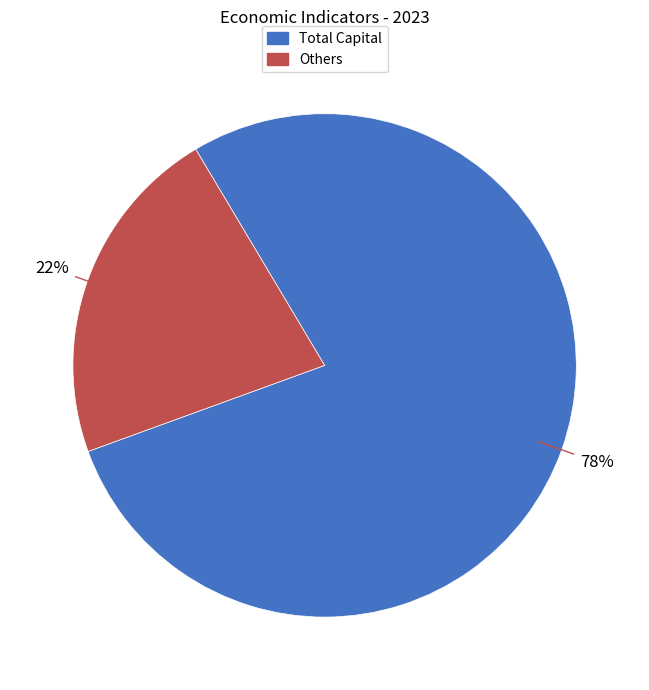

To the nearest percent, what is the average slice percentage?

50%